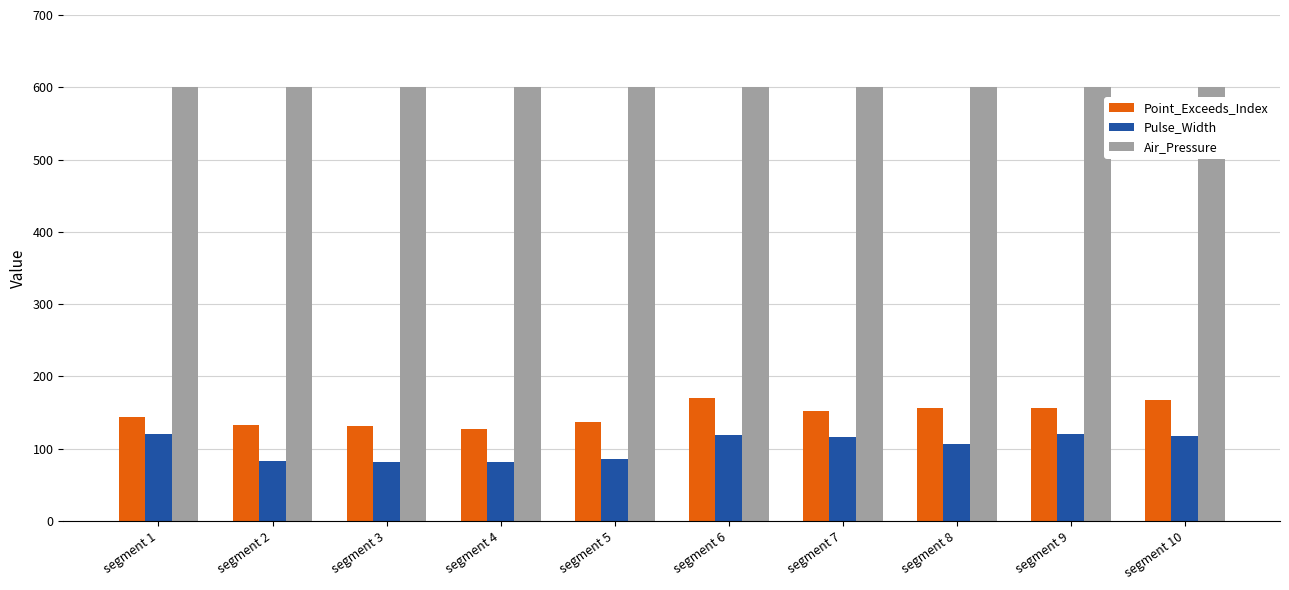

What is the average value of the Air_Pressure series?

600